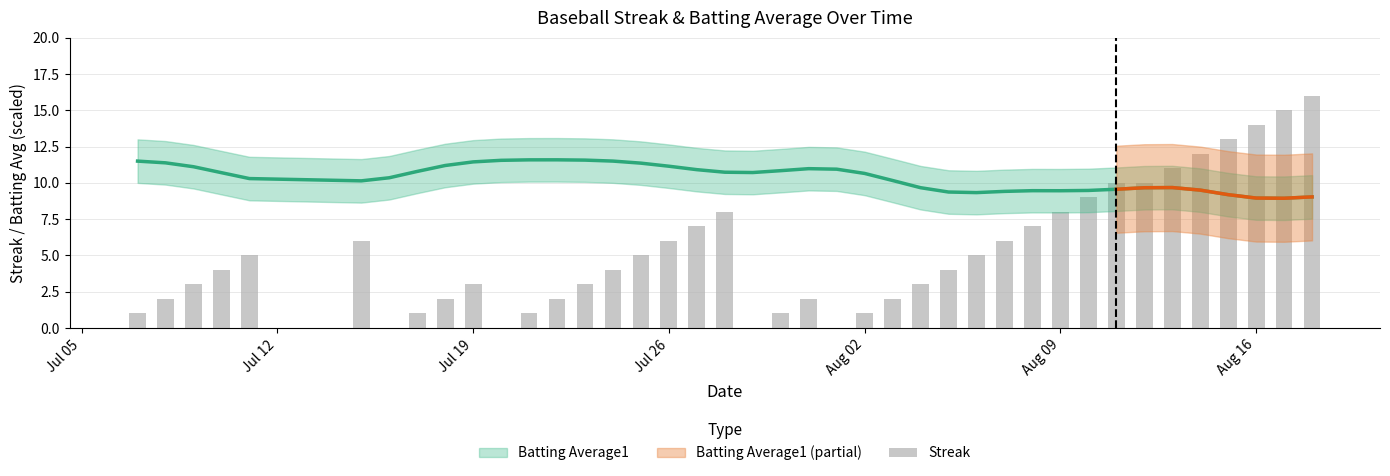

How many categories are shown in the chart?

40